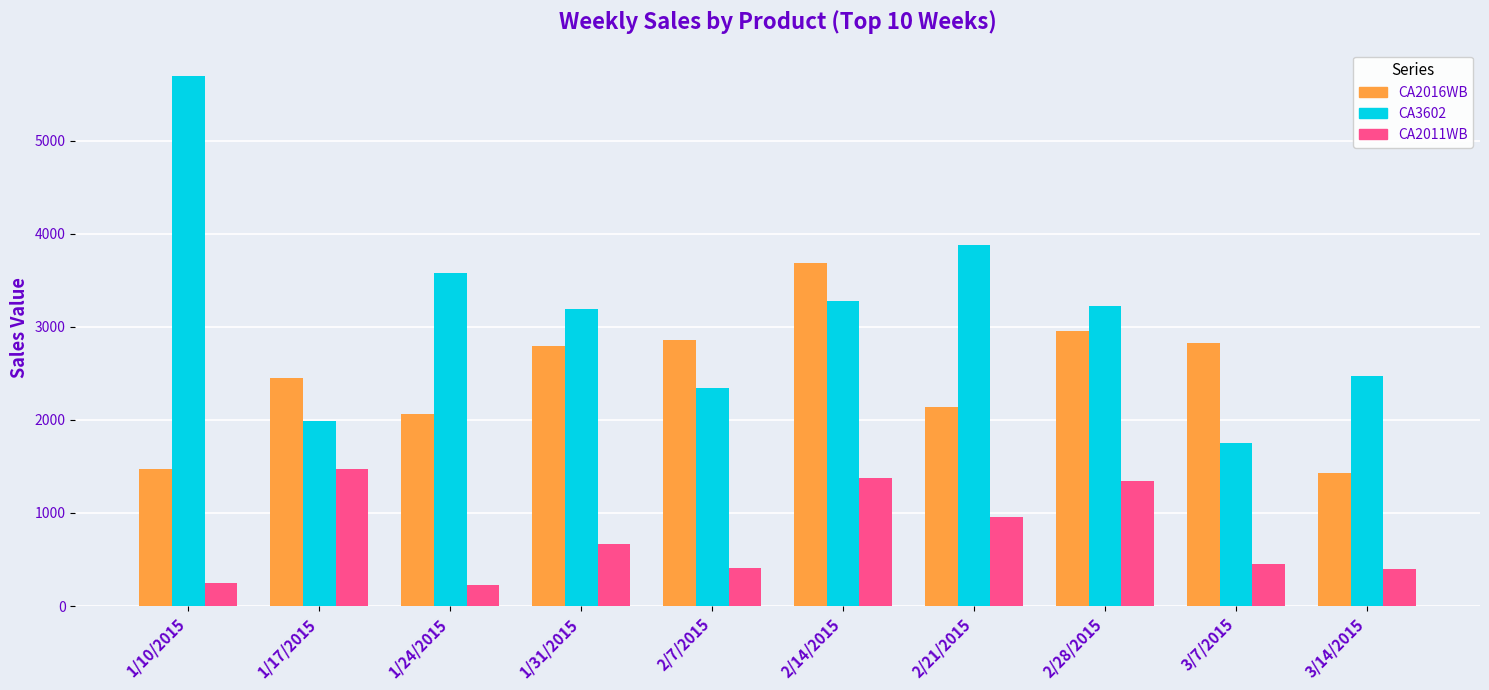

Which series has the largest total across all categories?

CA3602